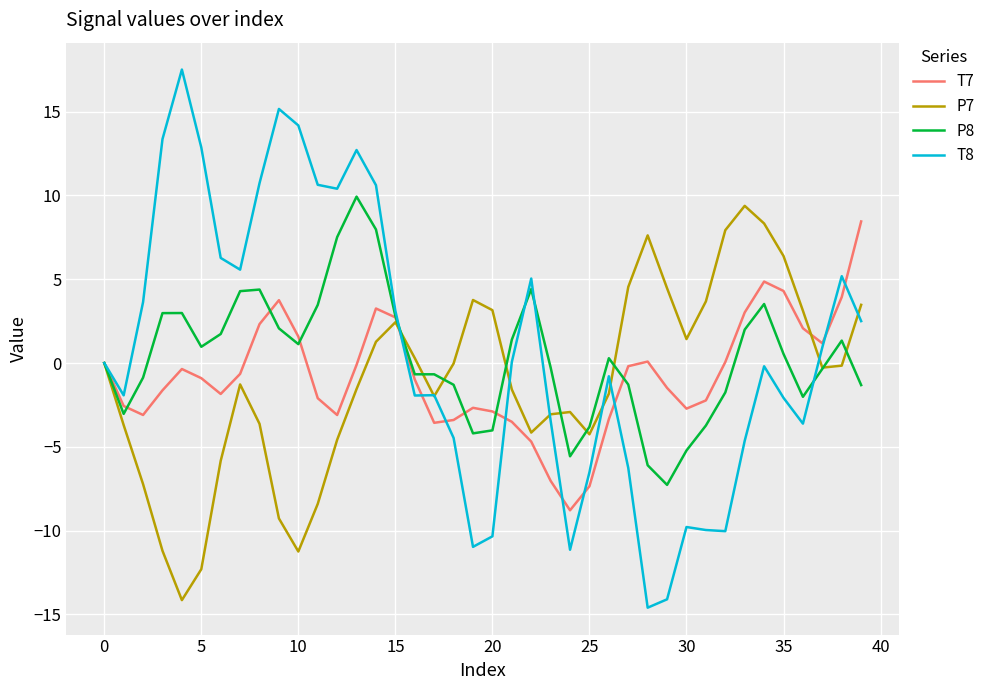

What is the maximum value for T8?

17.5